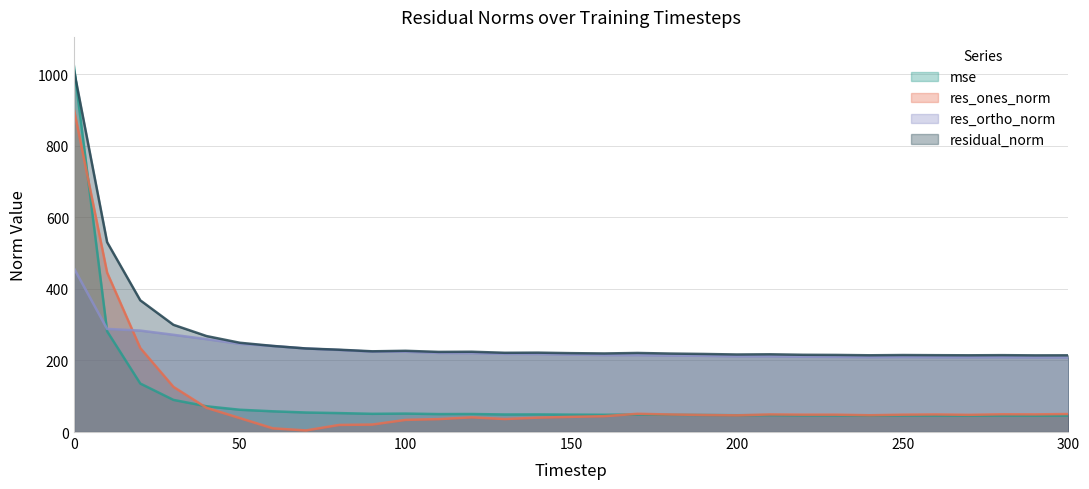

How many interior local peaks does the res_ortho_norm series have?

2